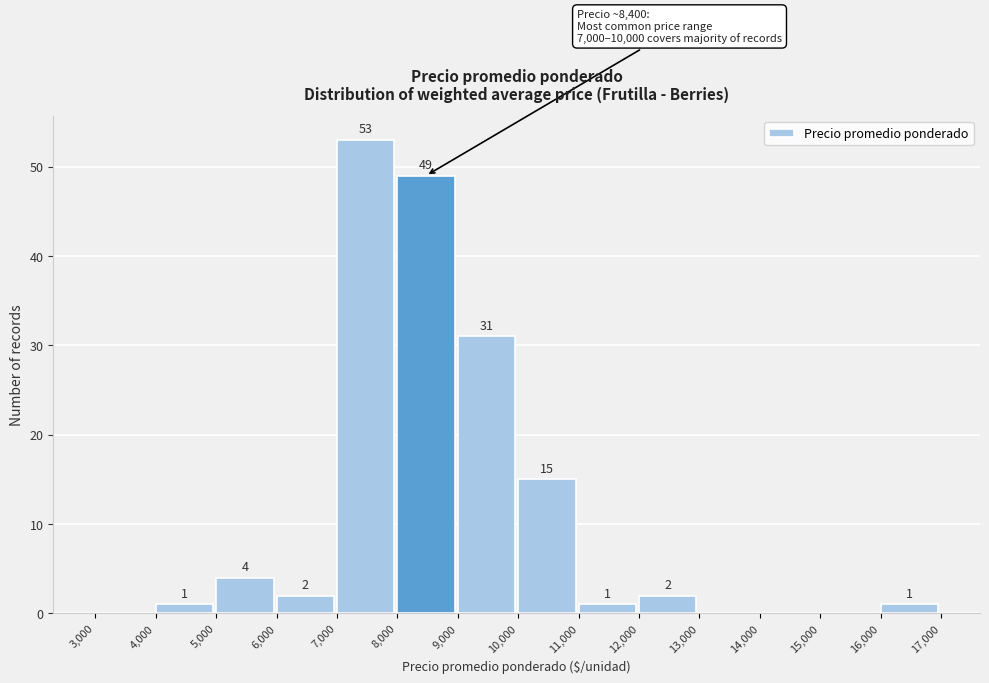

Over which range of the x-axis is the bar tallest?

7,000 to 8,000